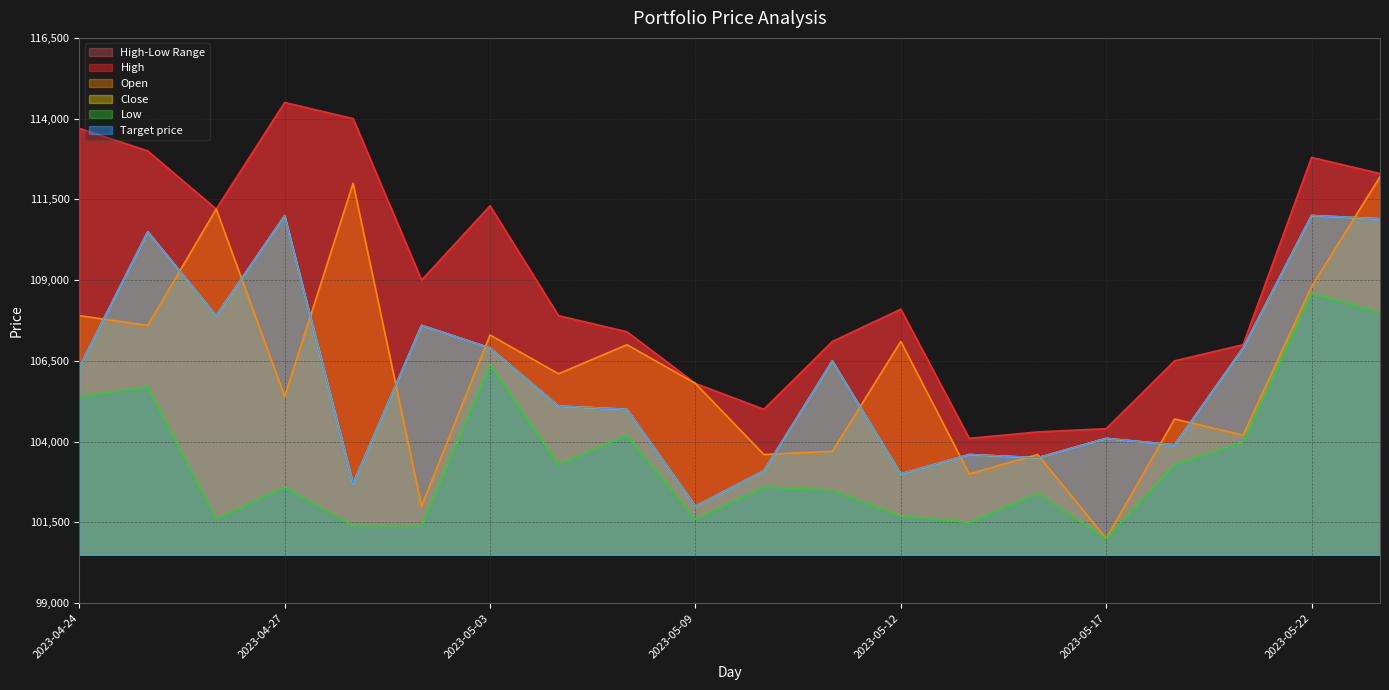

At which category does High reach its first local valley?

2023-04-26